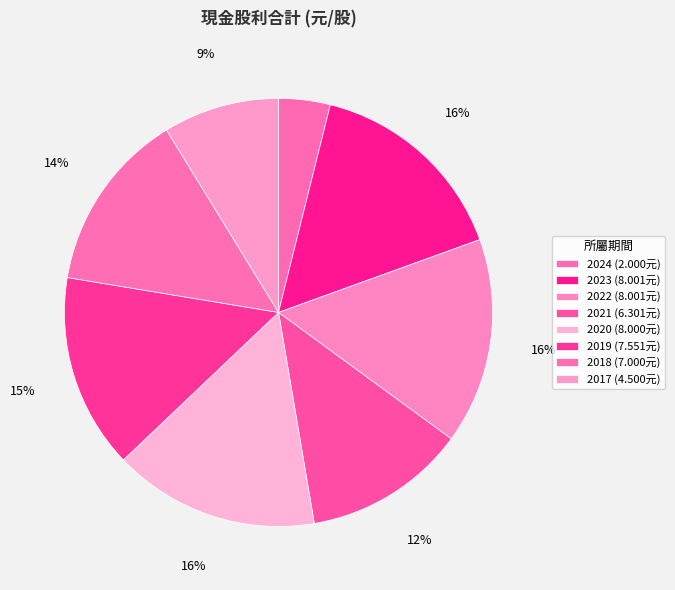

To the nearest percent, what is the average slice percentage?

12%